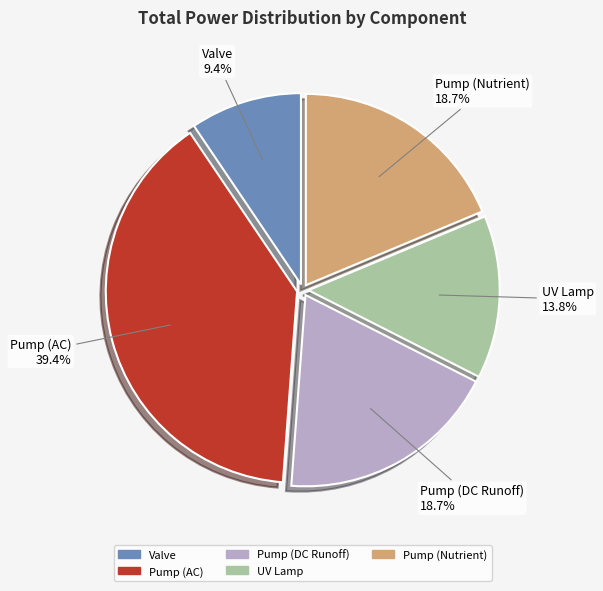

What percentage is the Pump (DC Runoff) slice, to the nearest percent?

19%